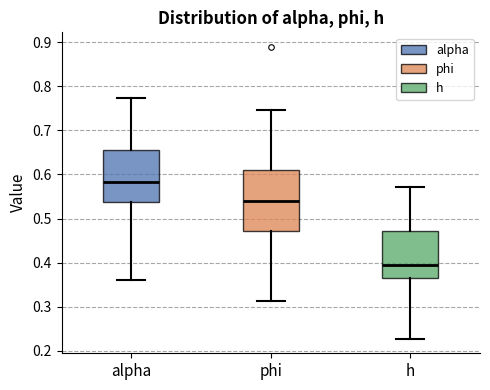

Reading left to right, read every box against the y-axis: the position of its median line, the range the box covers, and the ends of its whiskers. The values are not printed on the chart, so give them approximately, as read against the axis.

alpha: median 0.58, box 0.54 to 0.66, whiskers 0.36 to 0.77
phi: median 0.54, box 0.47 to 0.61, whiskers 0.31 to 0.75
h: median 0.40, box 0.36 to 0.47, whiskers 0.23 to 0.57